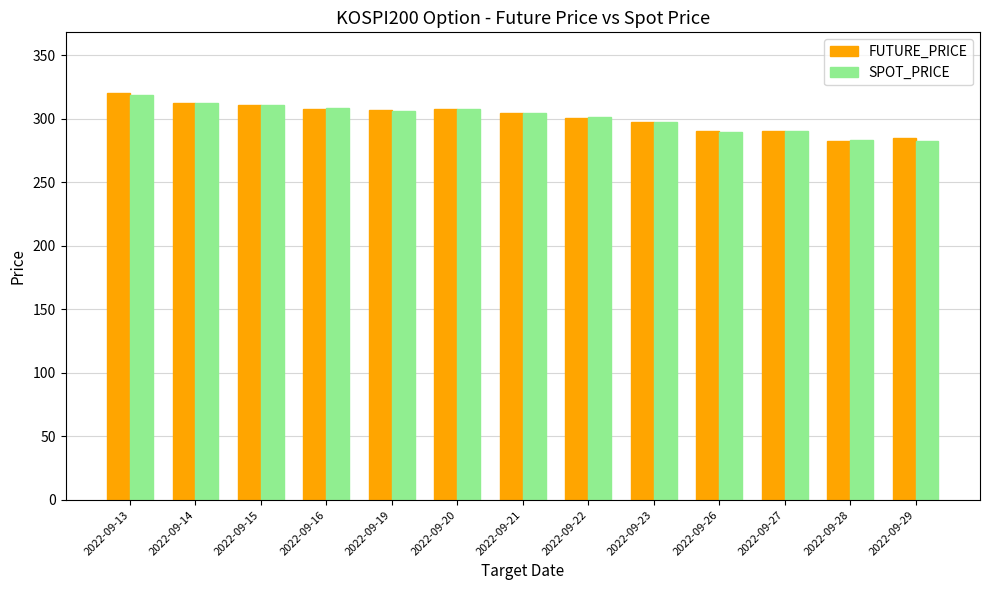

At which category is the sum across all series the highest?

2022-09-13